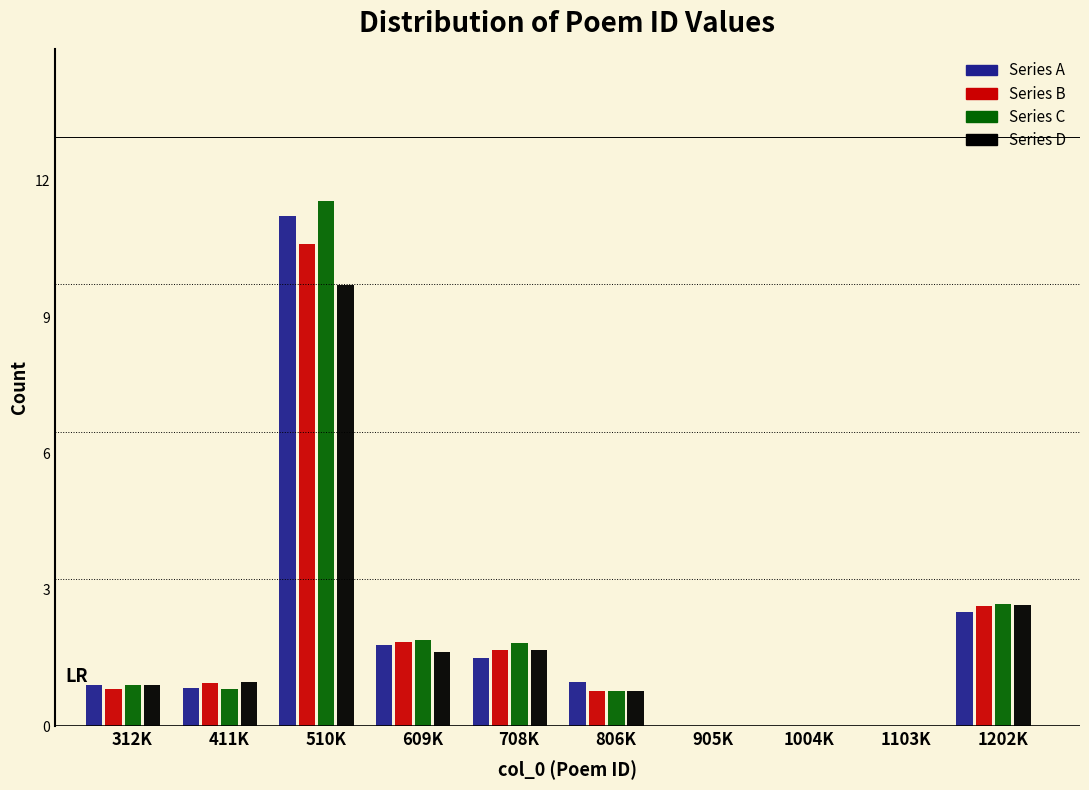

At which category is the sum across all series the highest?

510K